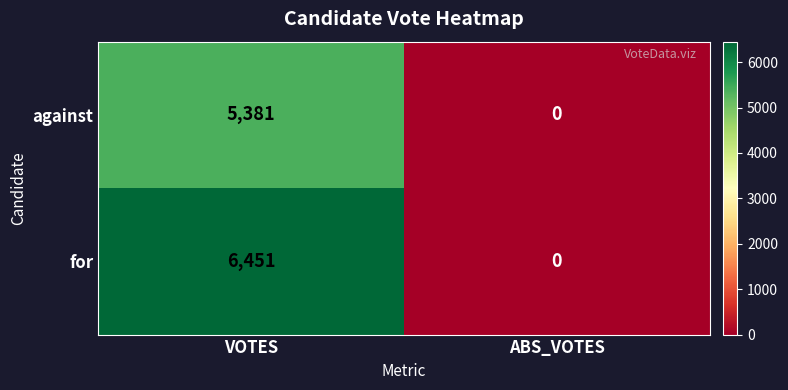

What is the sum of the for values at VOTES and ABS_VOTES?

6451